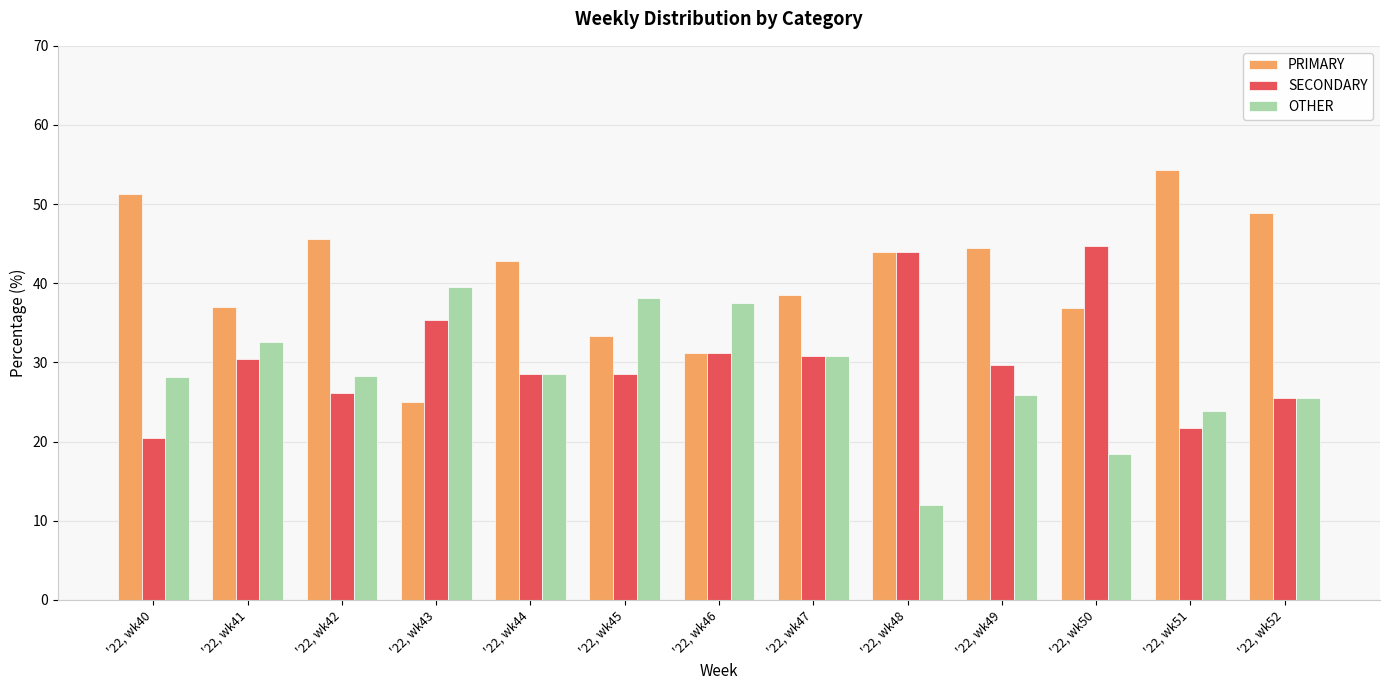

What is the value of the OTHER bar at the 12th from the left?

23.9